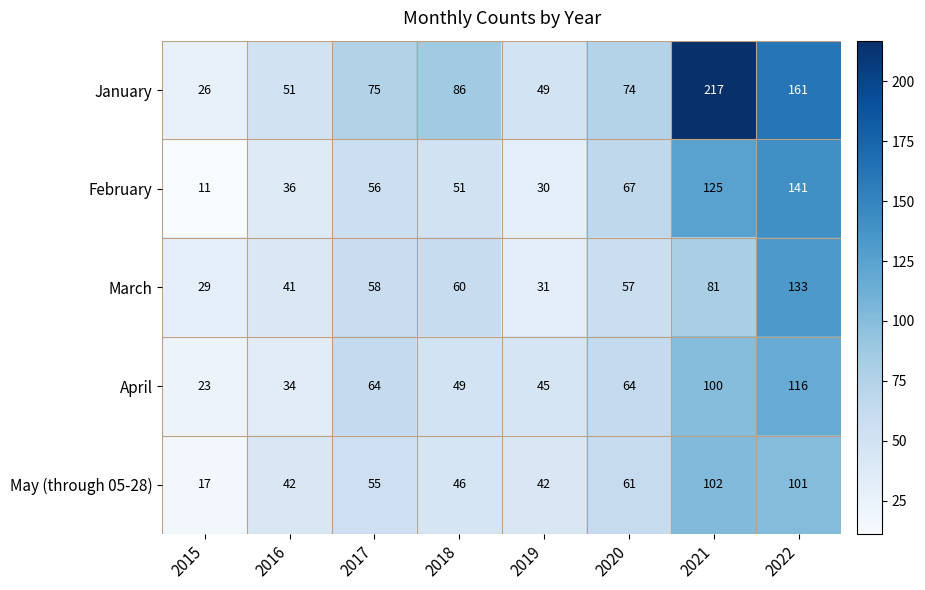

At 2015, list the series in order from largest to smallest.

March, January, April, May (through 05-28), February